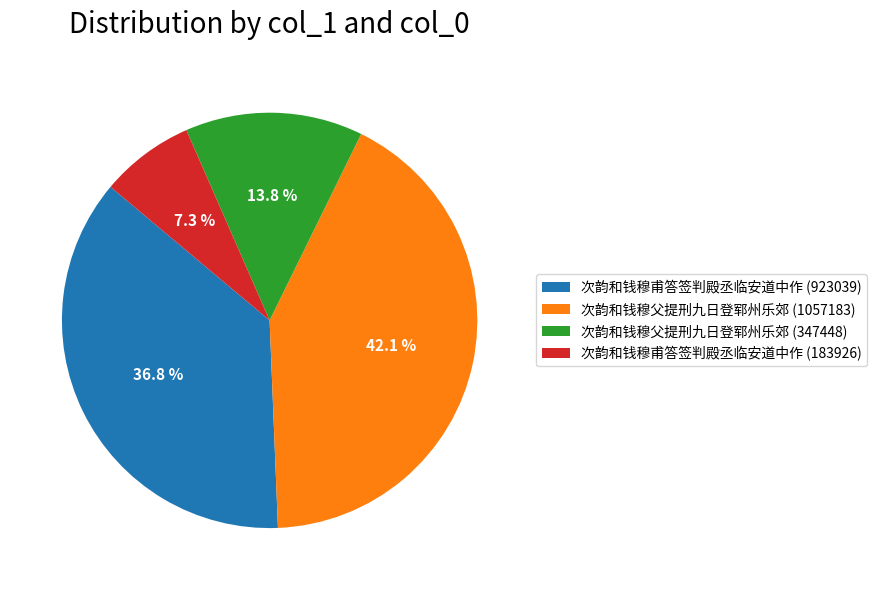

Count the number of slices in the pie.

4